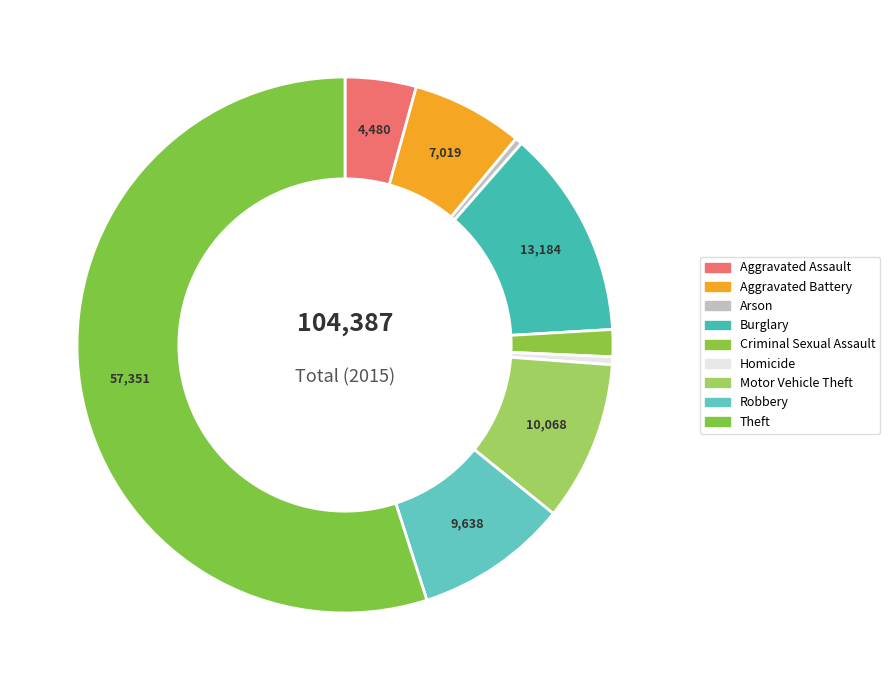

To the nearest percent, what percentage of the pie is Burglary?

13%